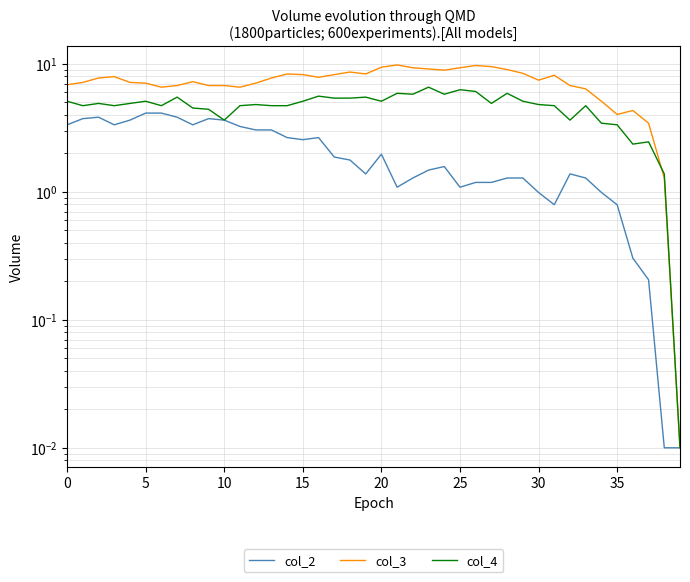

How many interior local peaks does the col_2 series have?

6